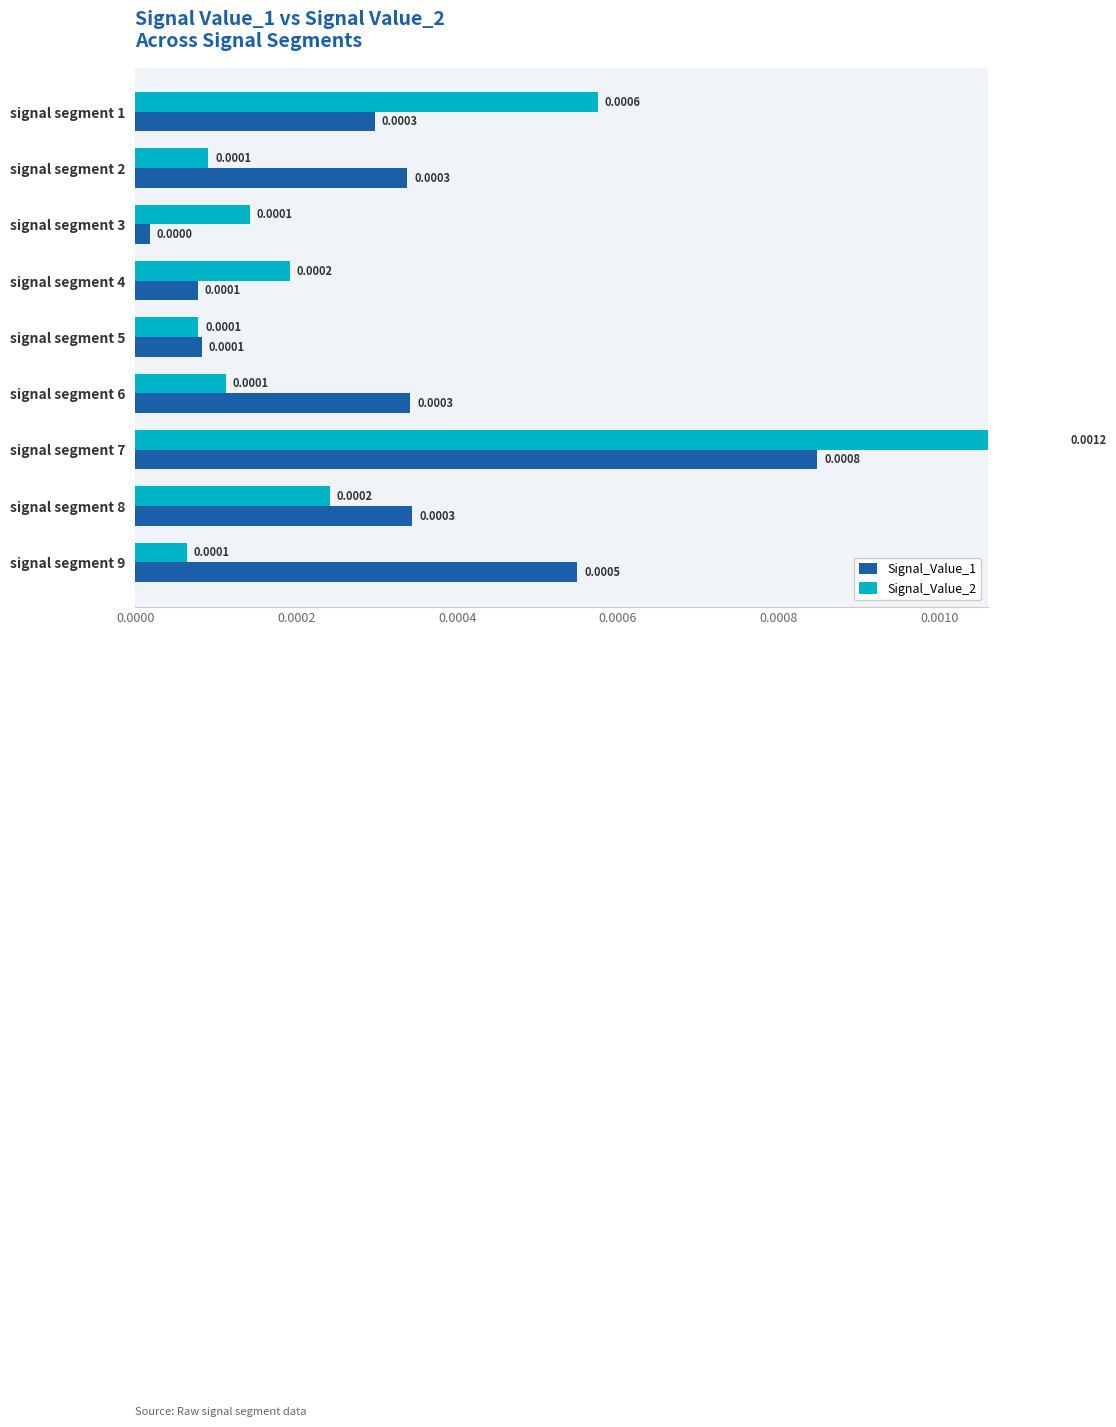

How many bars are there in each group?

2